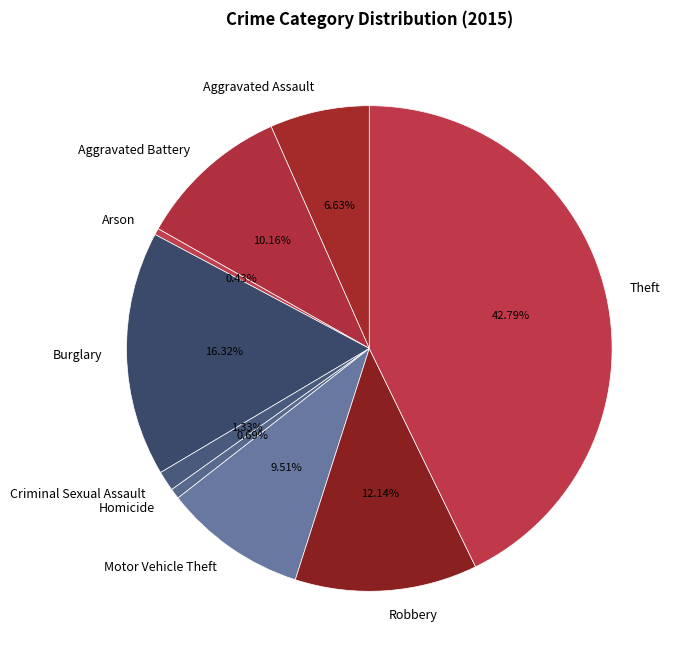

How many slices are in this pie chart?

9